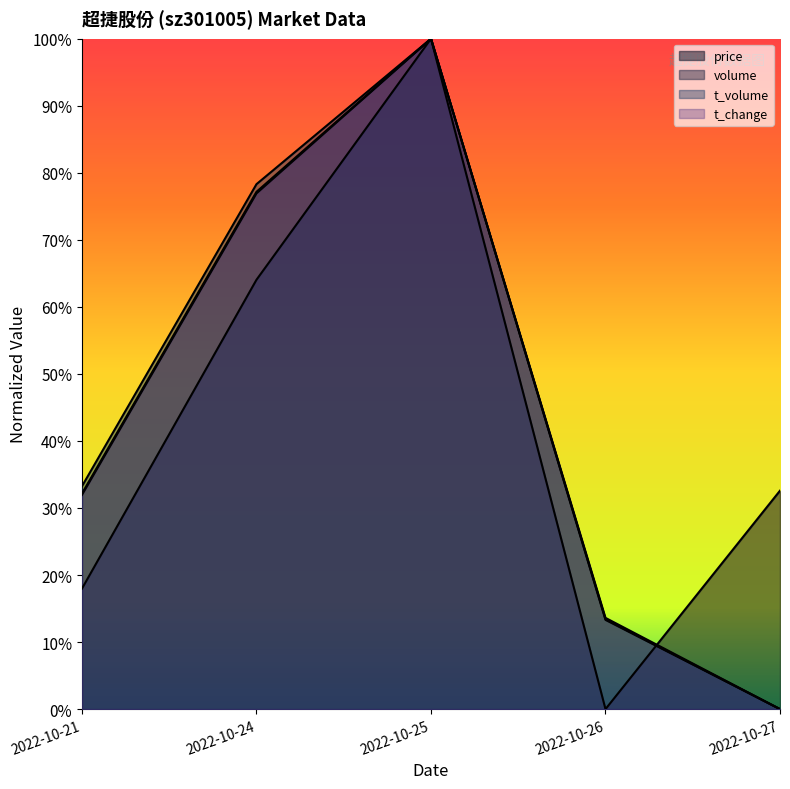

What is the value of the t_volume point at the 2nd from the left?

78.3